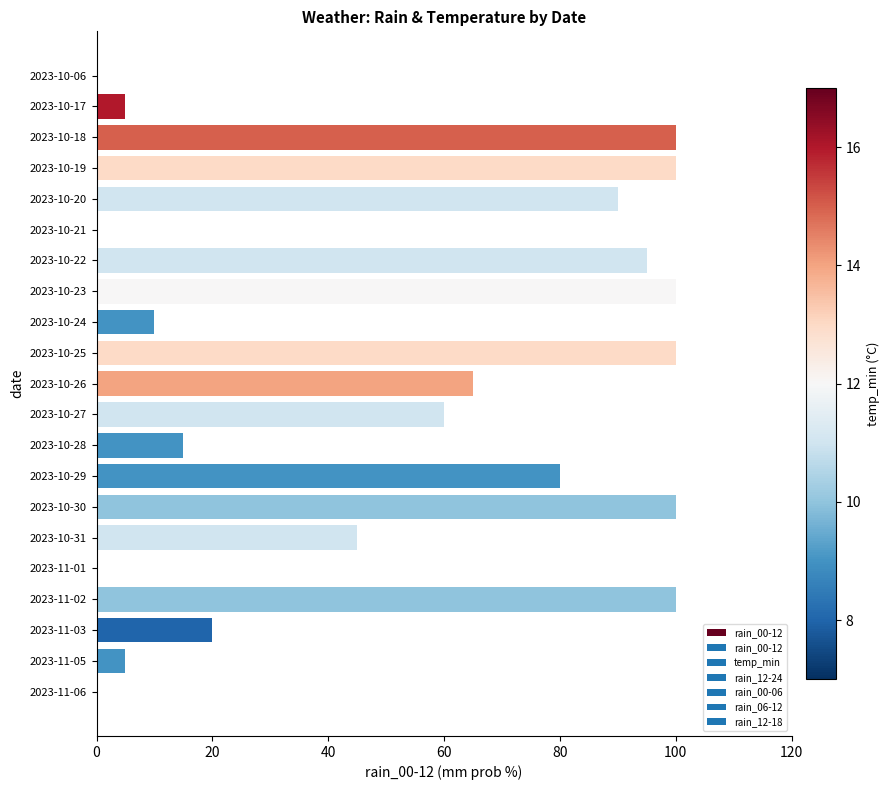

True or false: the data shows 48 at 2023-10-22.

False